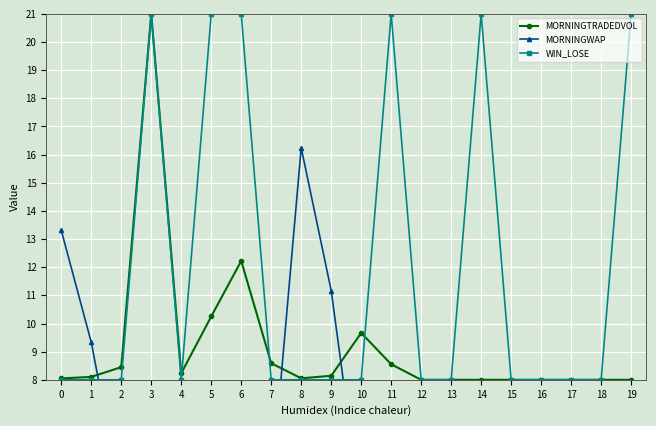

List the labels in order of MORNINGTRADEDVOL value, smallest first.

12, 13, 14, 15, 16, 17, 18, 19, 0, 8, 1, 9, 4, 2, 11, 7, 10, 5, 6, 3